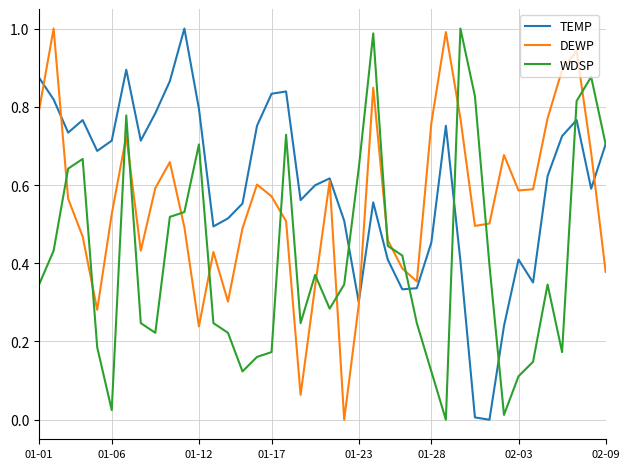

Which series has the largest total across all categories?

TEMP